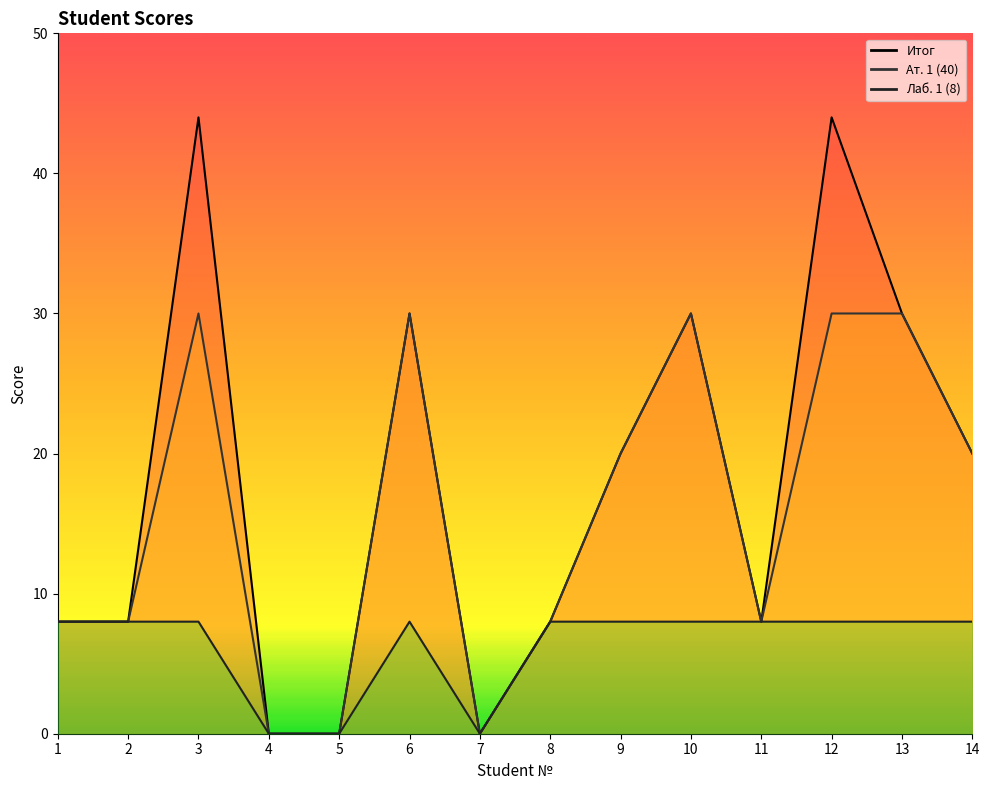

Which has a higher value, 2 or 8?

2